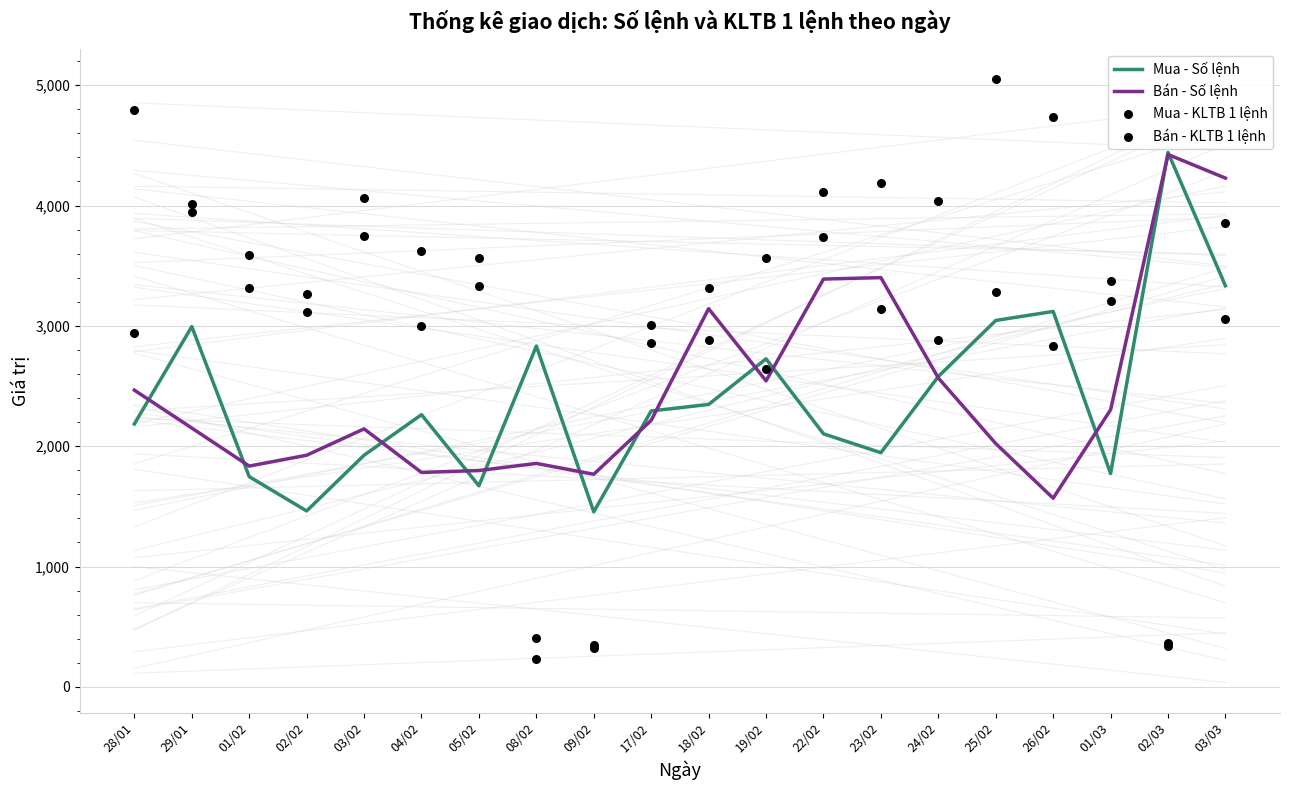

Which series has the largest total across all categories?

Bán - KLTB 1 lệnh